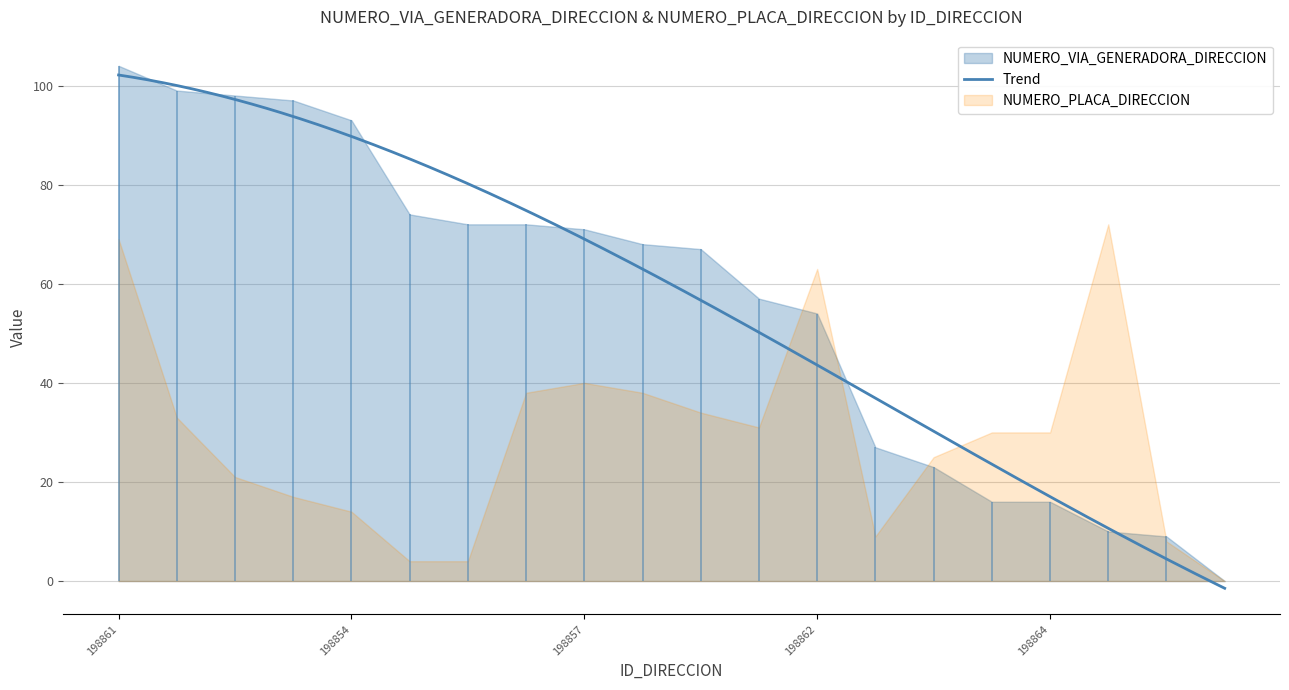

Rank the series by their maximum value, from highest to lowest.

NUMERO_VIA_GENERADORA_DIRECCION, NUMERO_PLACA_DIRECCION